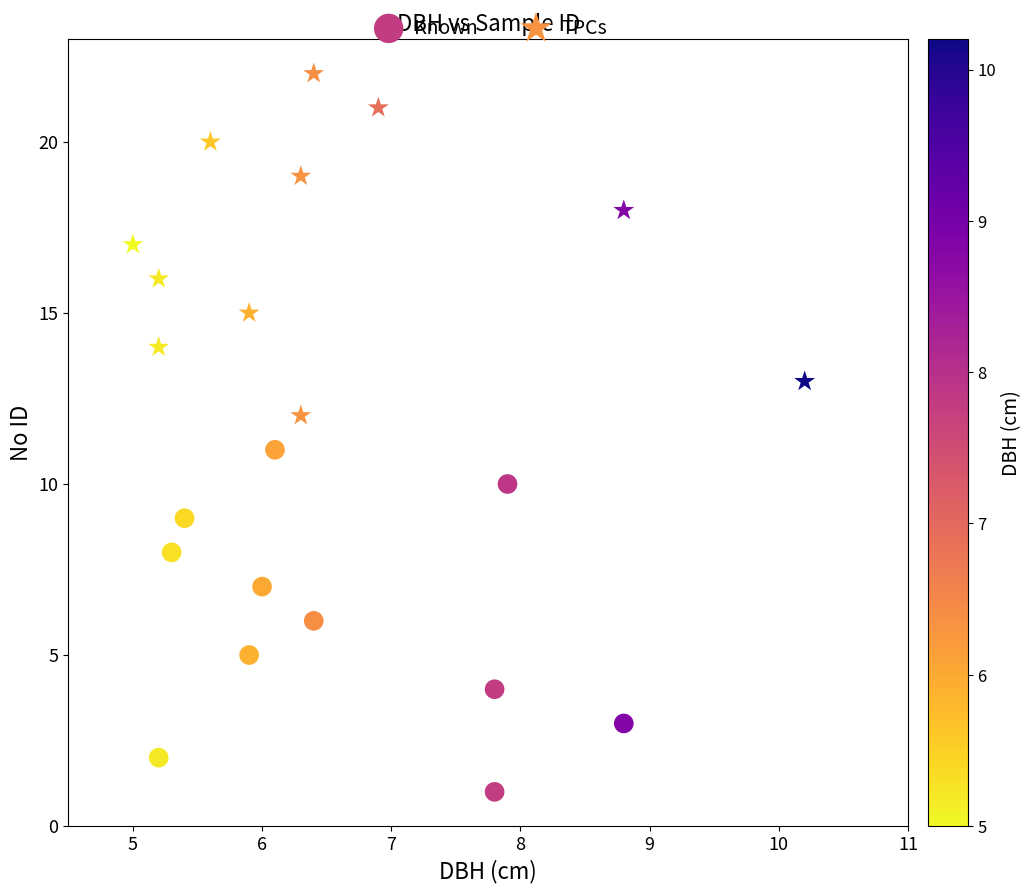

Which series contains the lowest Y value?

Known